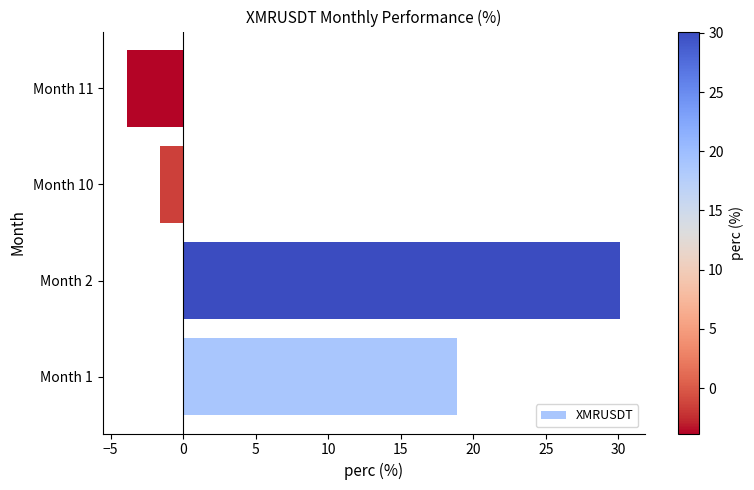

The chart shows a value of -3.8 at Month 11. True or false?

True